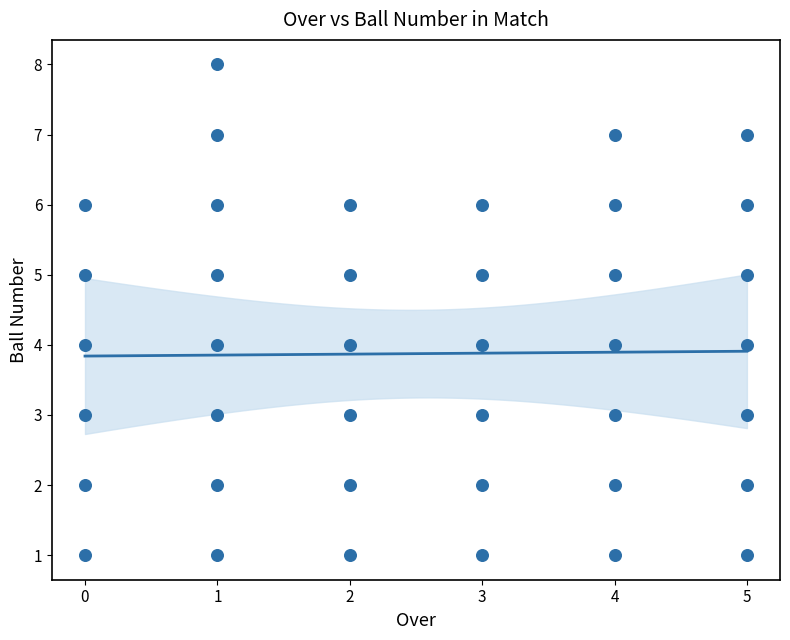

What is the range of X values (max minus min)?

5